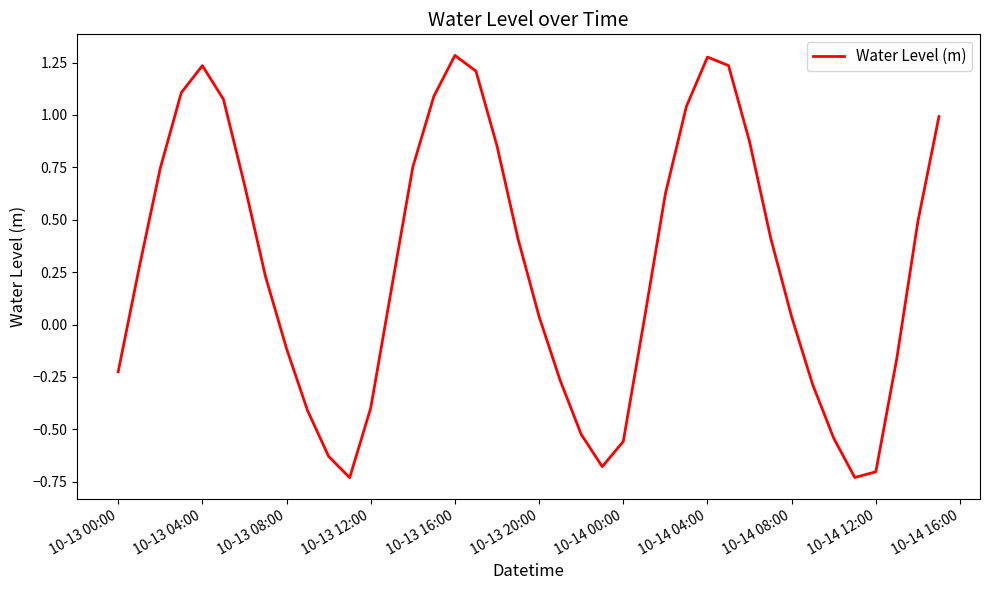

What is the difference between the maximum and minimum values?

2.0